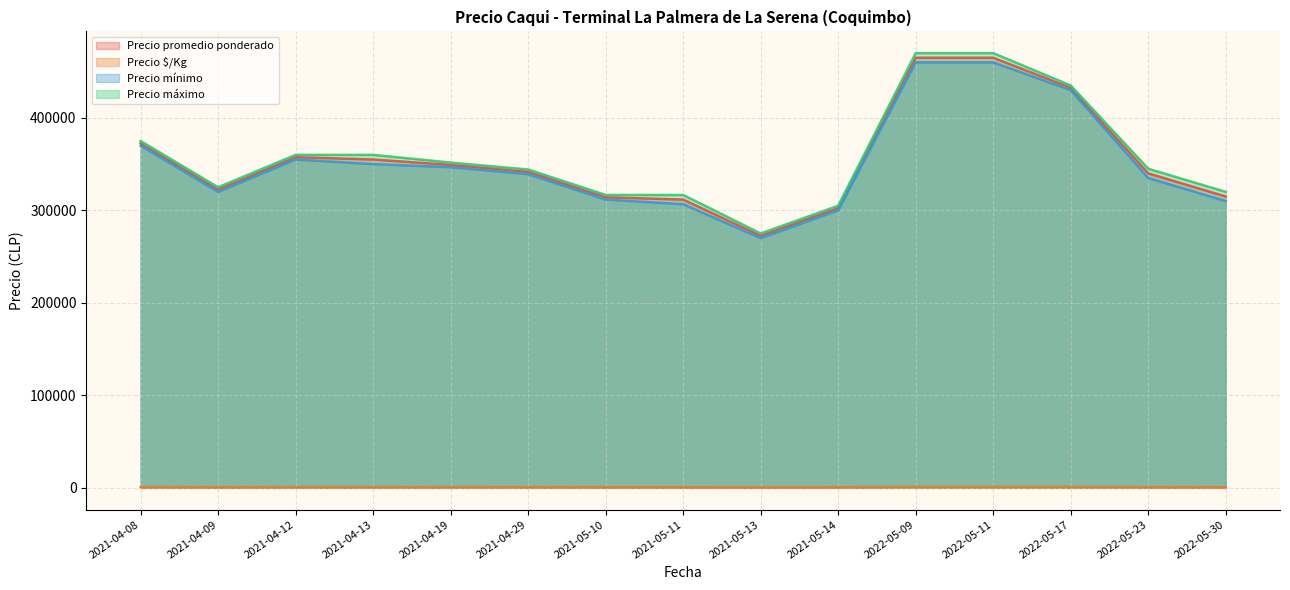

Which series has the largest range (max minus min)?

Precio máximo